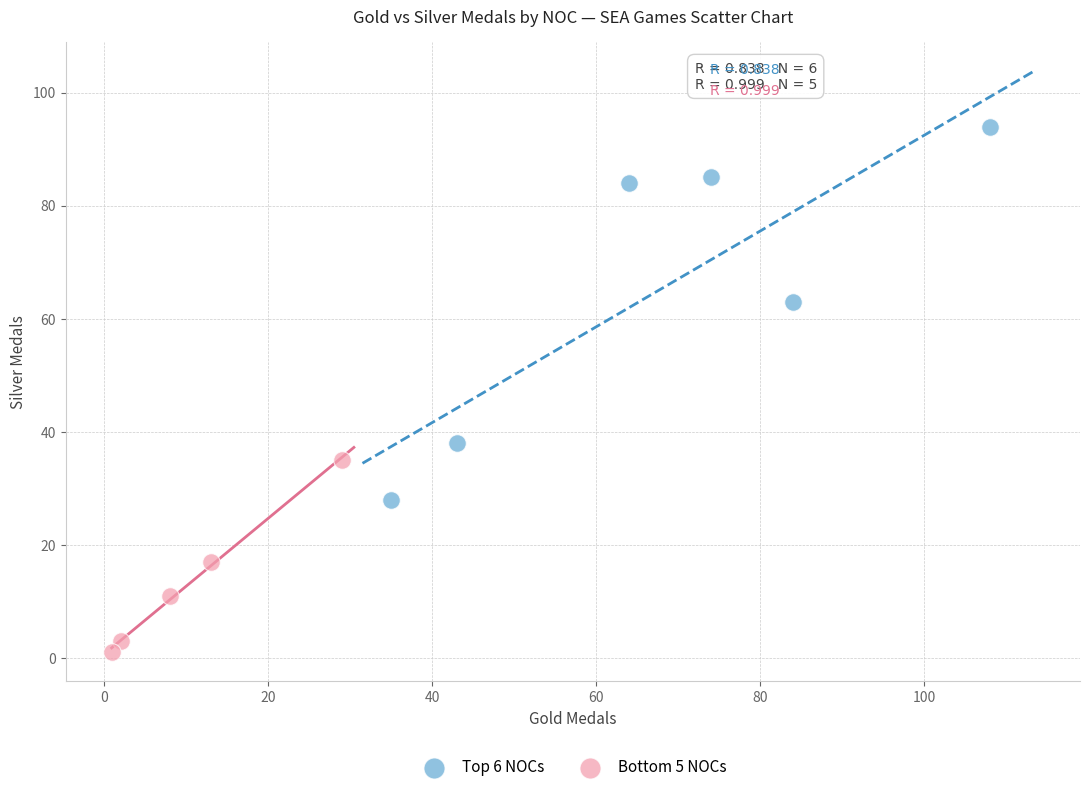

Which series reaches the maximum Y coordinate?

Top 6 NOCs